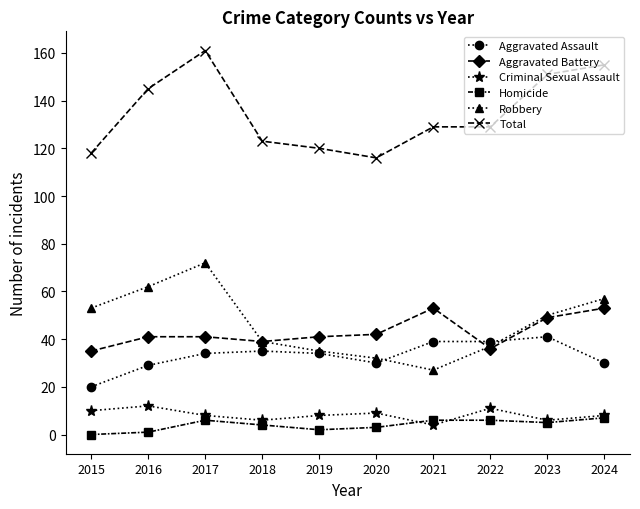

What is the difference between the second highest and second lowest values in the Robbery series?

30